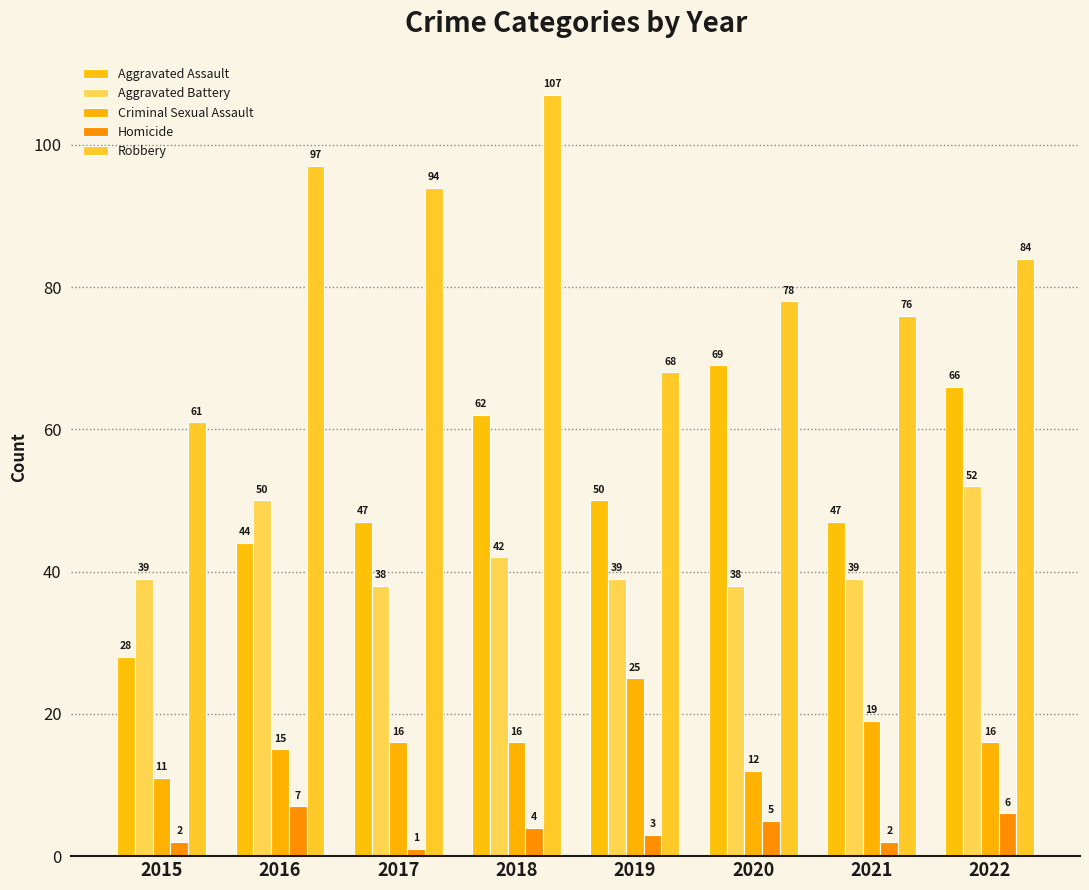

At how many categories does at least one series exceed 87?

3